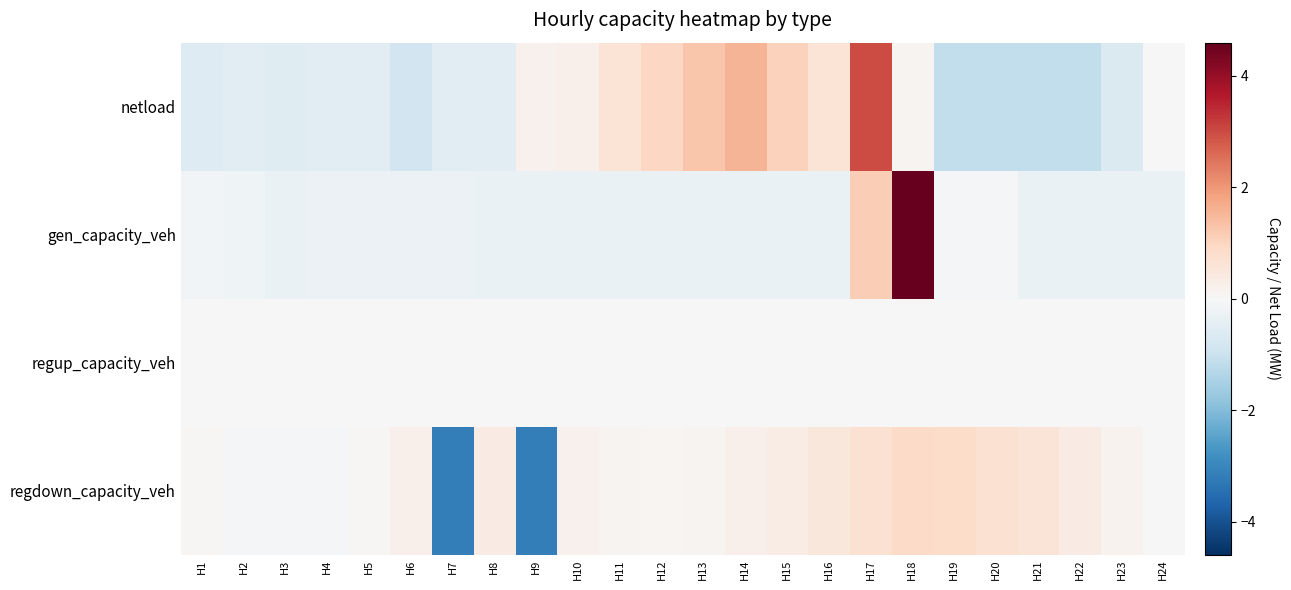

At which category is the sum across all series the highest?

H18